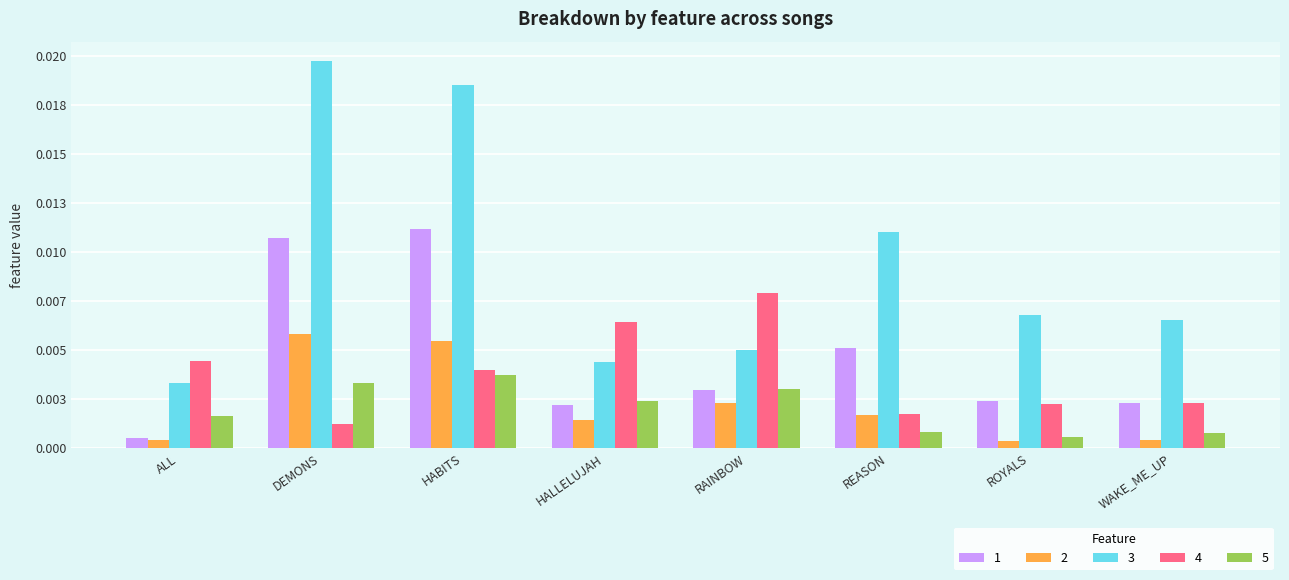

What are all the series names shown in the legend?

1, 2, 3, 4, 5